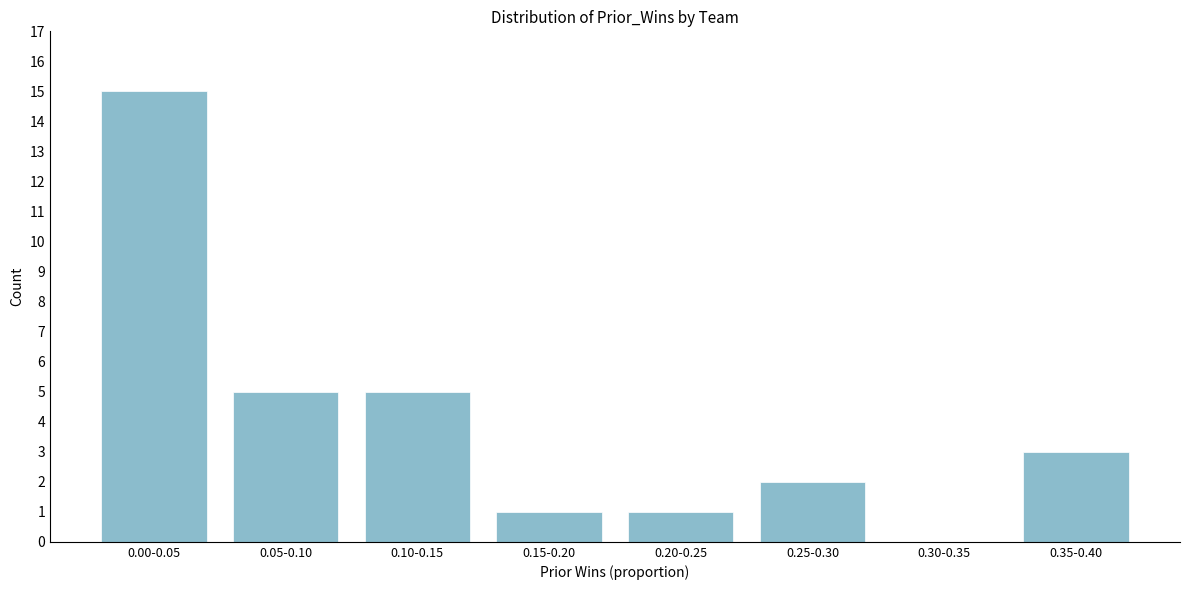

Reading left to right, list all the values displayed in this chart.

0.00-0.05=15	0.05-0.10=5	0.10-0.15=5	0.15-0.20=1	0.20-0.25=1	0.25-0.30=2	0.30-0.35=0	0.35-0.40=3